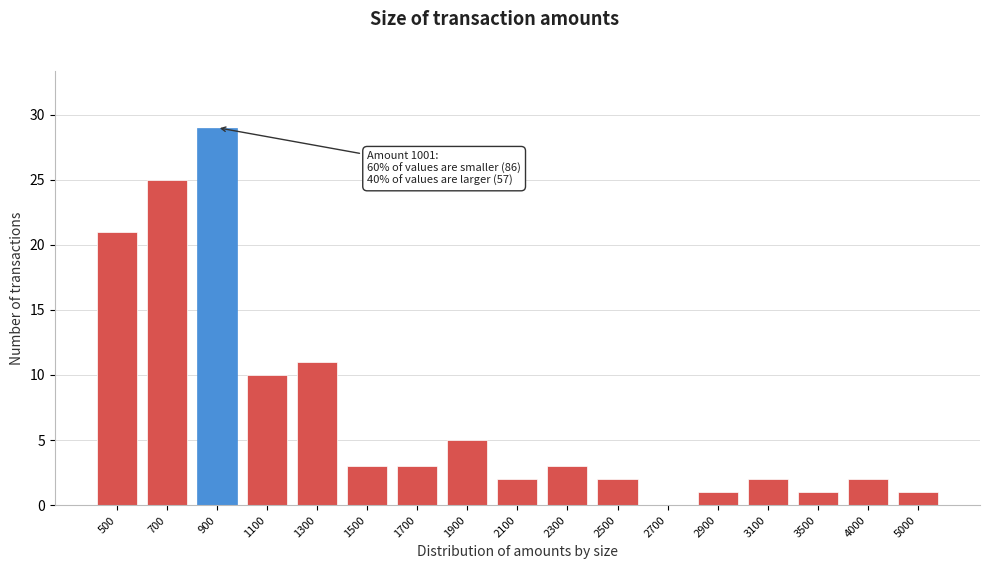

Reading right to left, list all the values displayed in this chart.

5000=1	4000=2	3500=1	3100=2	2900=1	2700=0	2500=2	2300=3	2100=2	1900=5	1700=3	1500=3	1300=11	1100=10	900=29	700=25	500=21